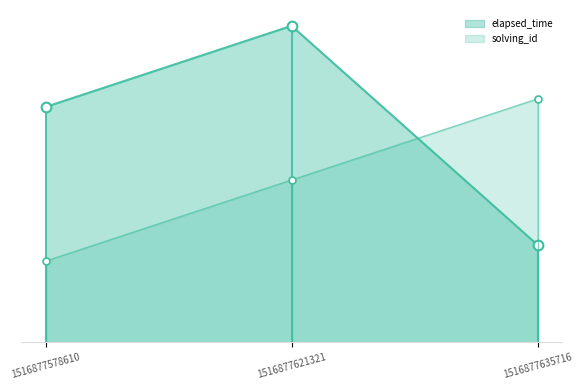

Which series has the largest total across all categories?

elapsed_time